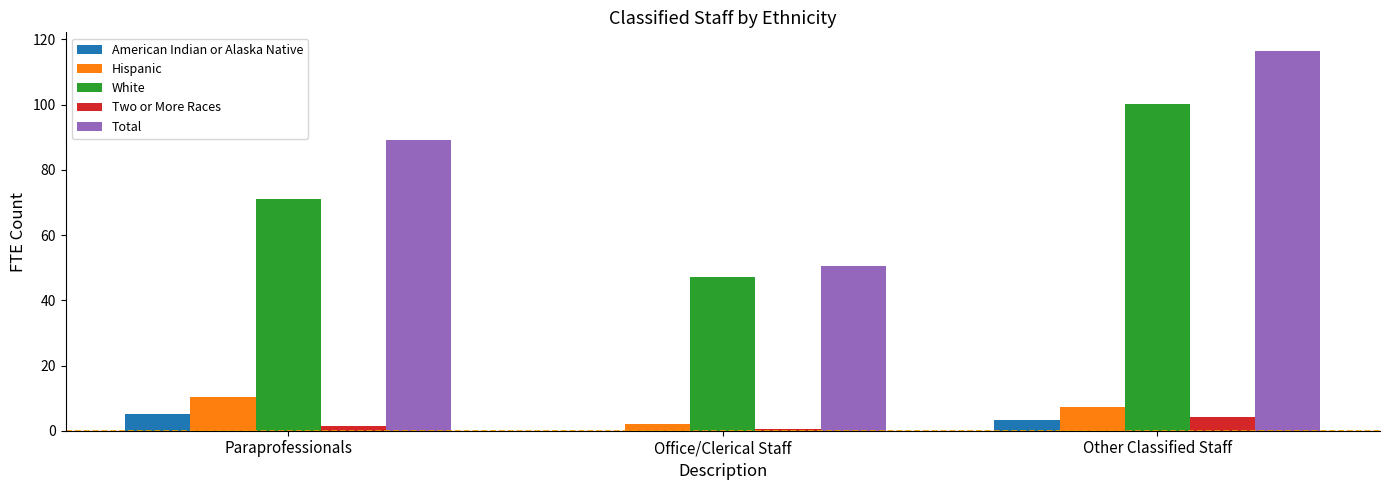

What are all the series names shown in the legend?

American Indian or Alaska Native, Hispanic, White, Two or More Races, Total